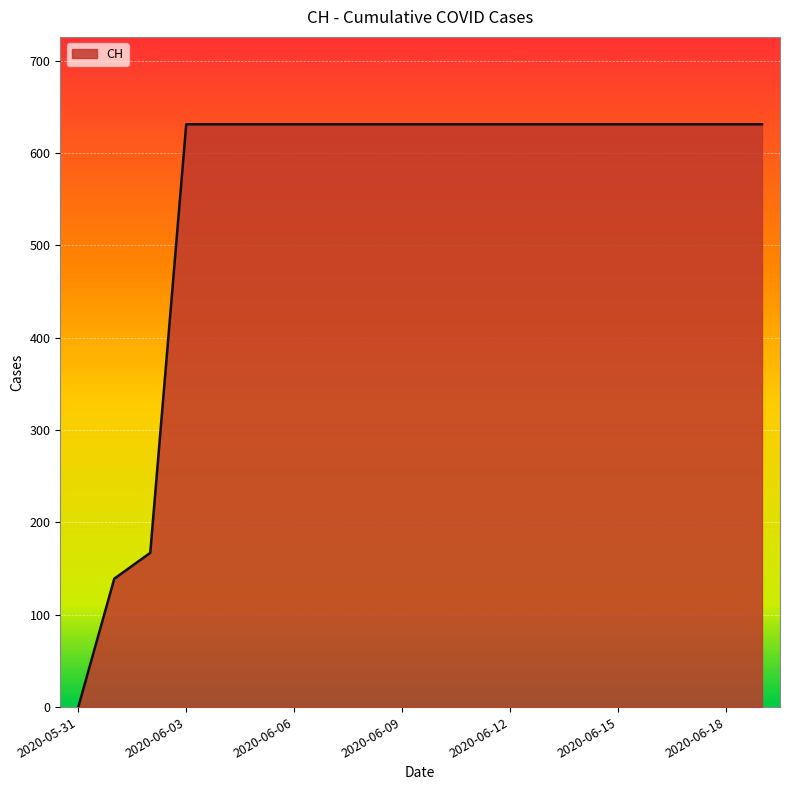

Does the chart display data point markers on the line(s)?

No